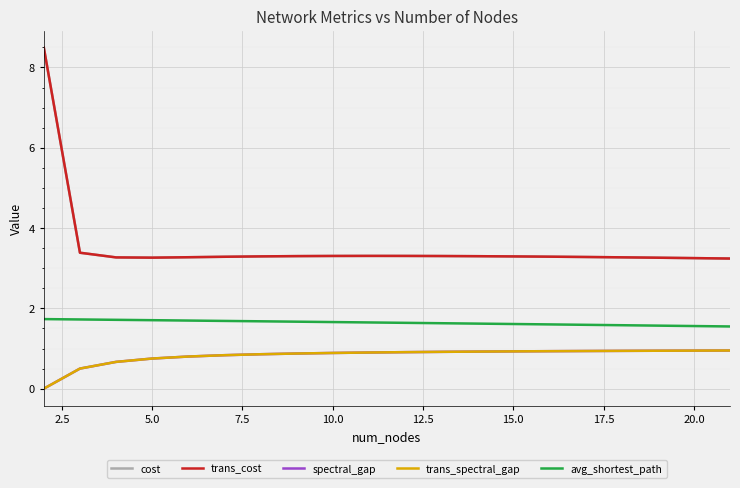

What is the value of the trans_cost point at the 17th from the left?

3.3